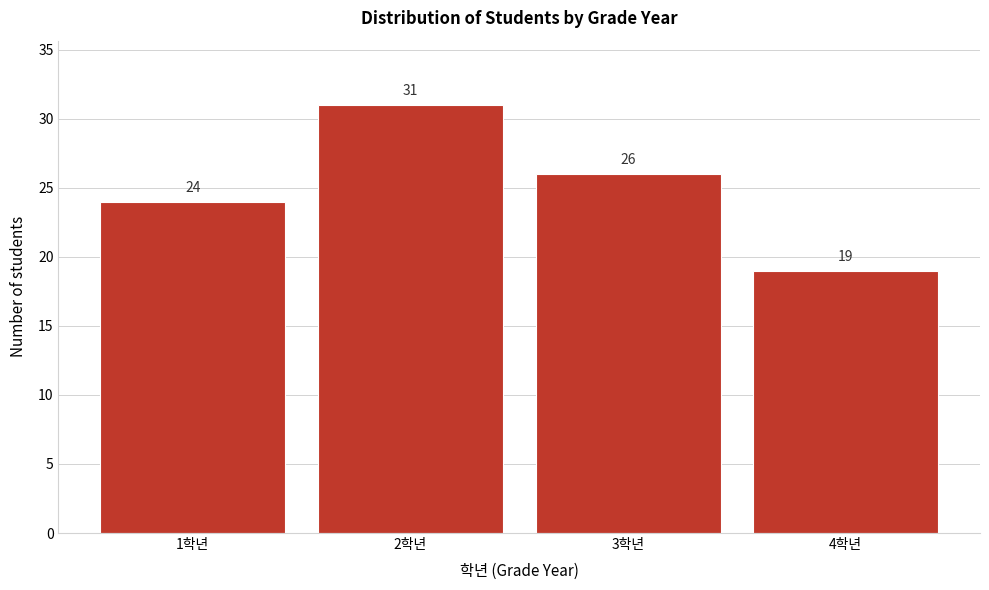

Reading left to right, what are all the values shown in this chart?

1학년=24	2학년=31	3학년=26	4학년=19